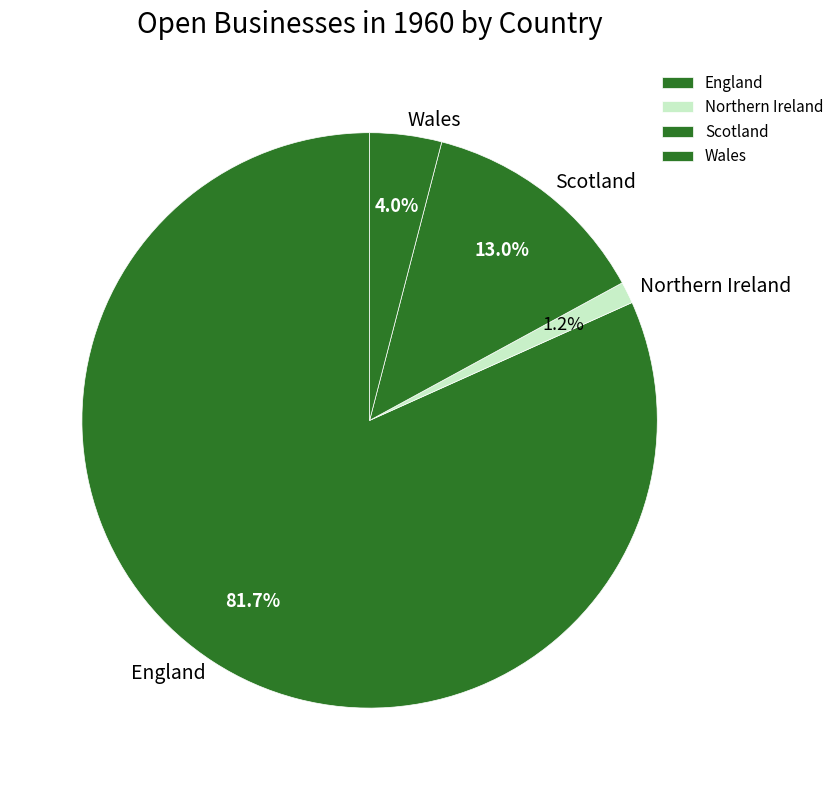

To the nearest percent, what is the average slice percentage?

25%